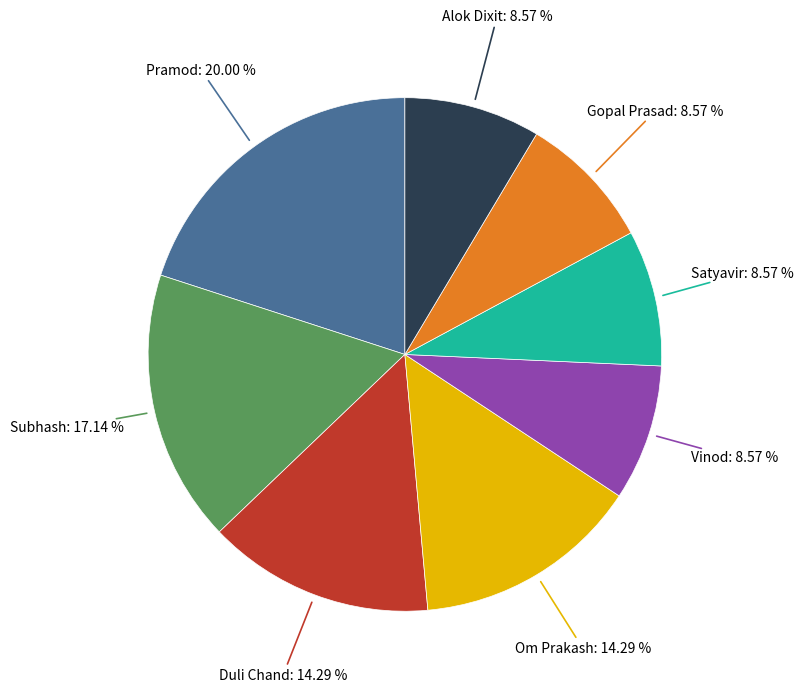

Is there a majority slice in this chart?

No